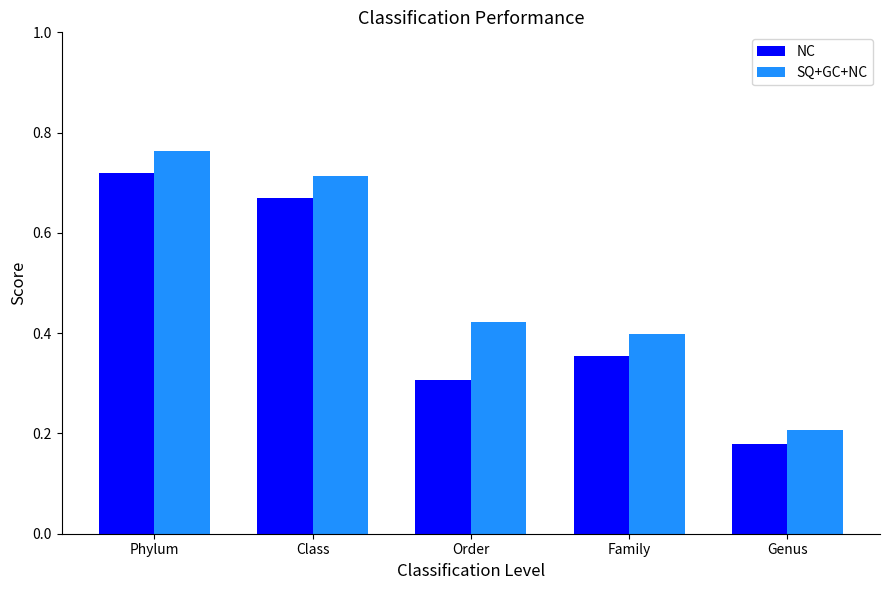

What are all the series names shown in the legend?

NC, SQ+GC+NC